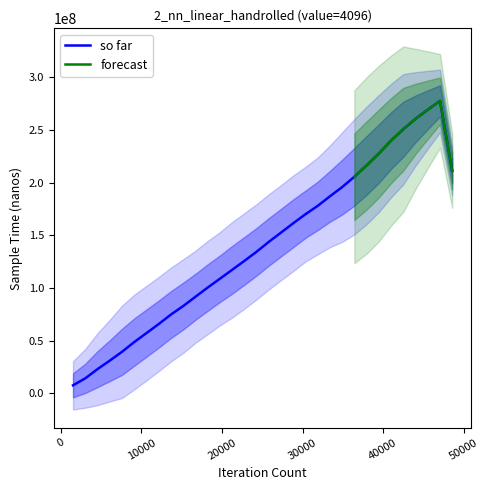

What is the highest value of the so far series?

277438825